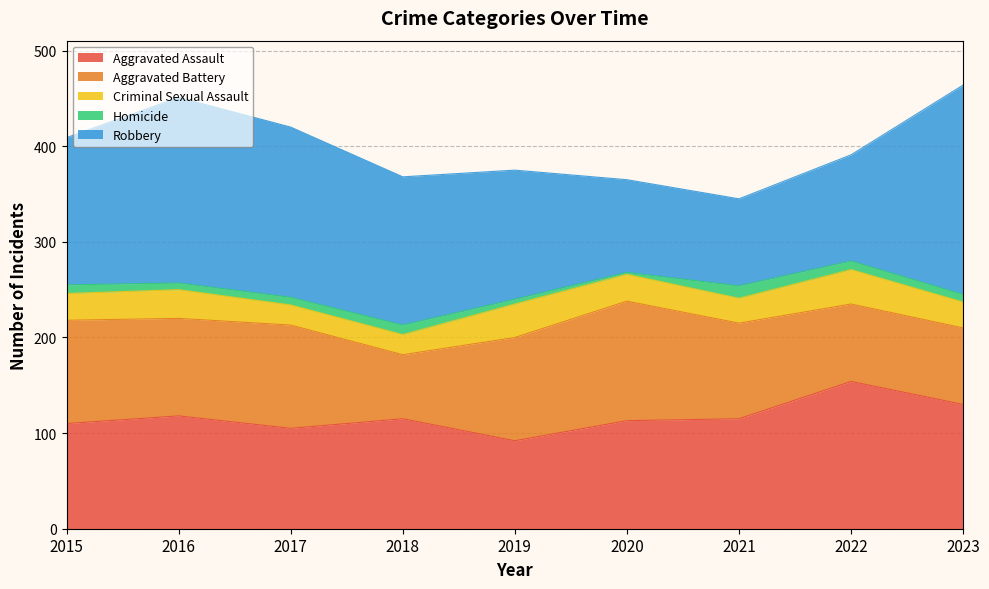

Is the value of Robbery at 2020 greater than the value of Homicide at 2023?

Yes